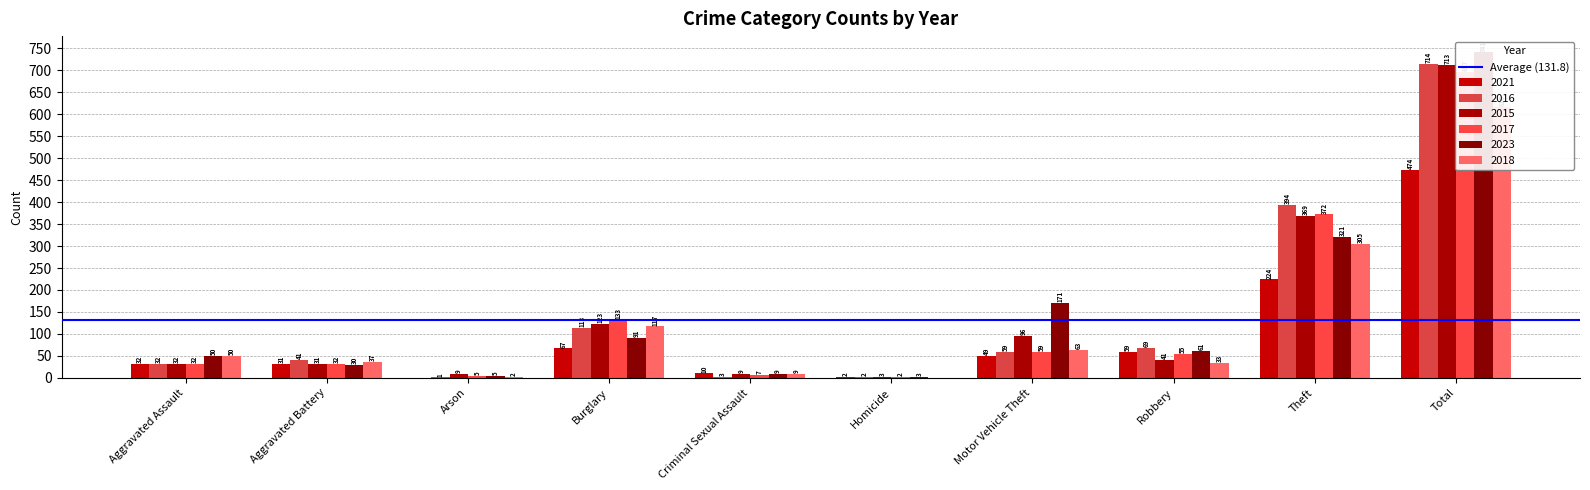

Is the value of 2015 at Aggravated Battery greater than the value of 2017 at Arson?

Yes